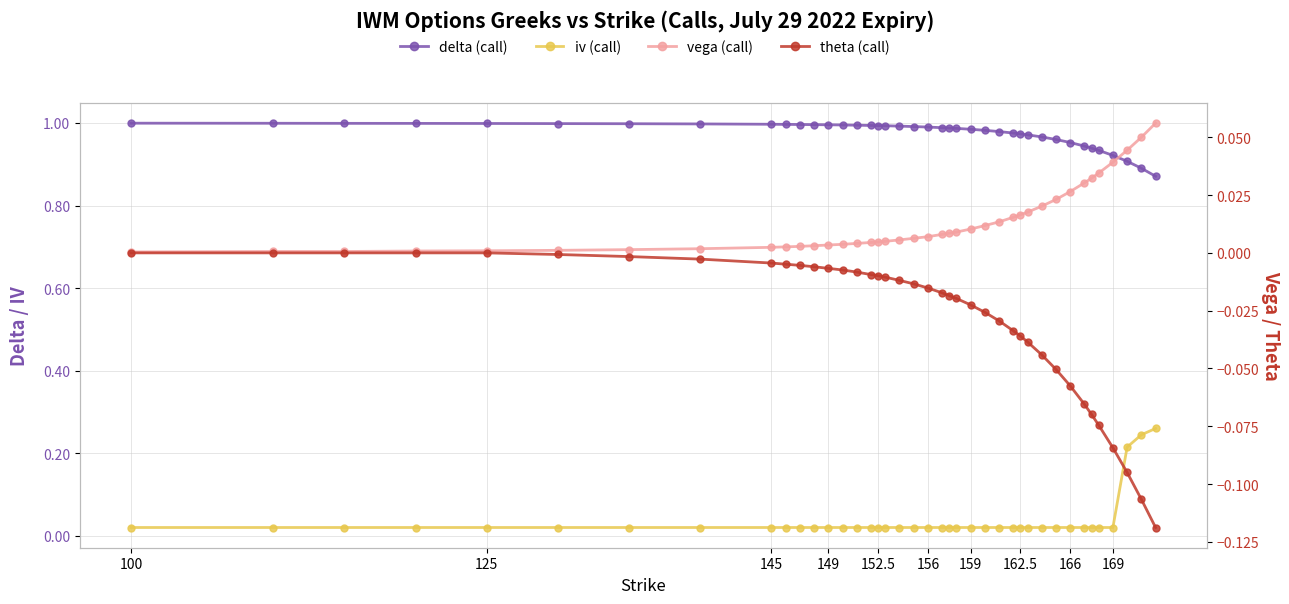

Is the value of vega (call) at 35 greater than the value of theta (call) at 38?

Yes